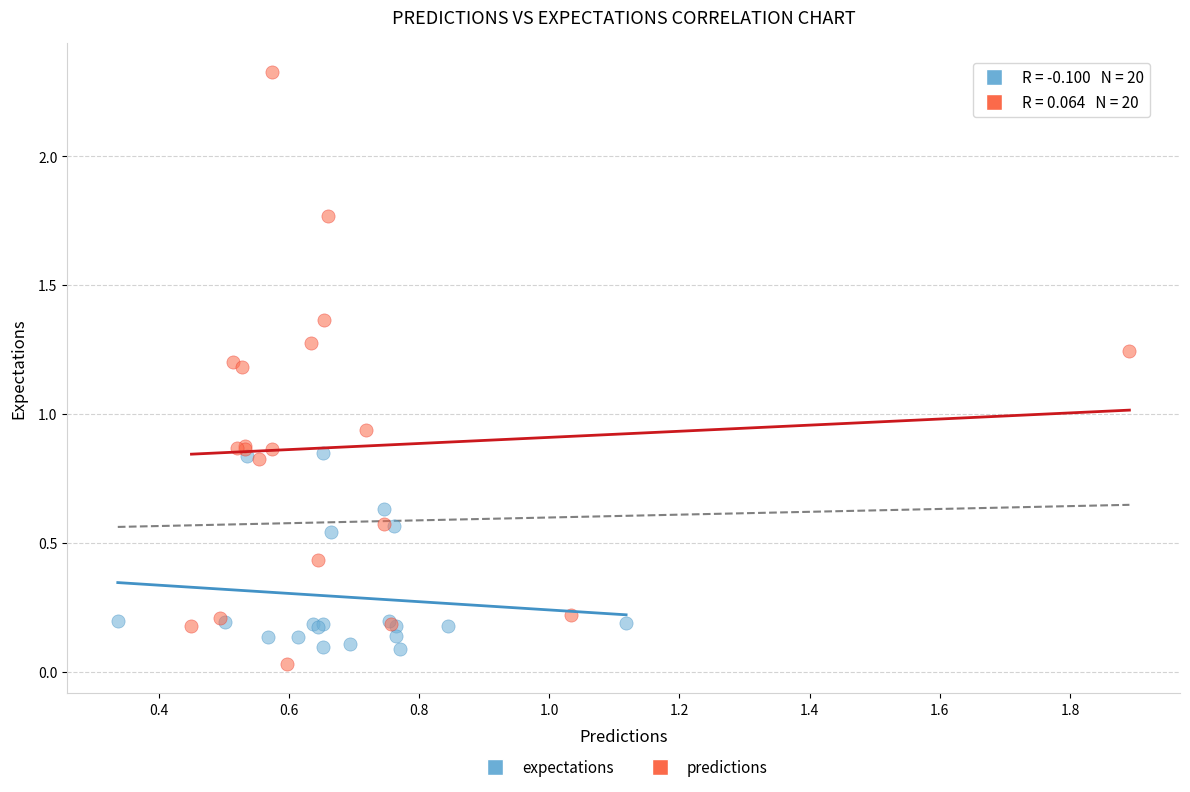

Which series has the widest spread of Y values?

predictions